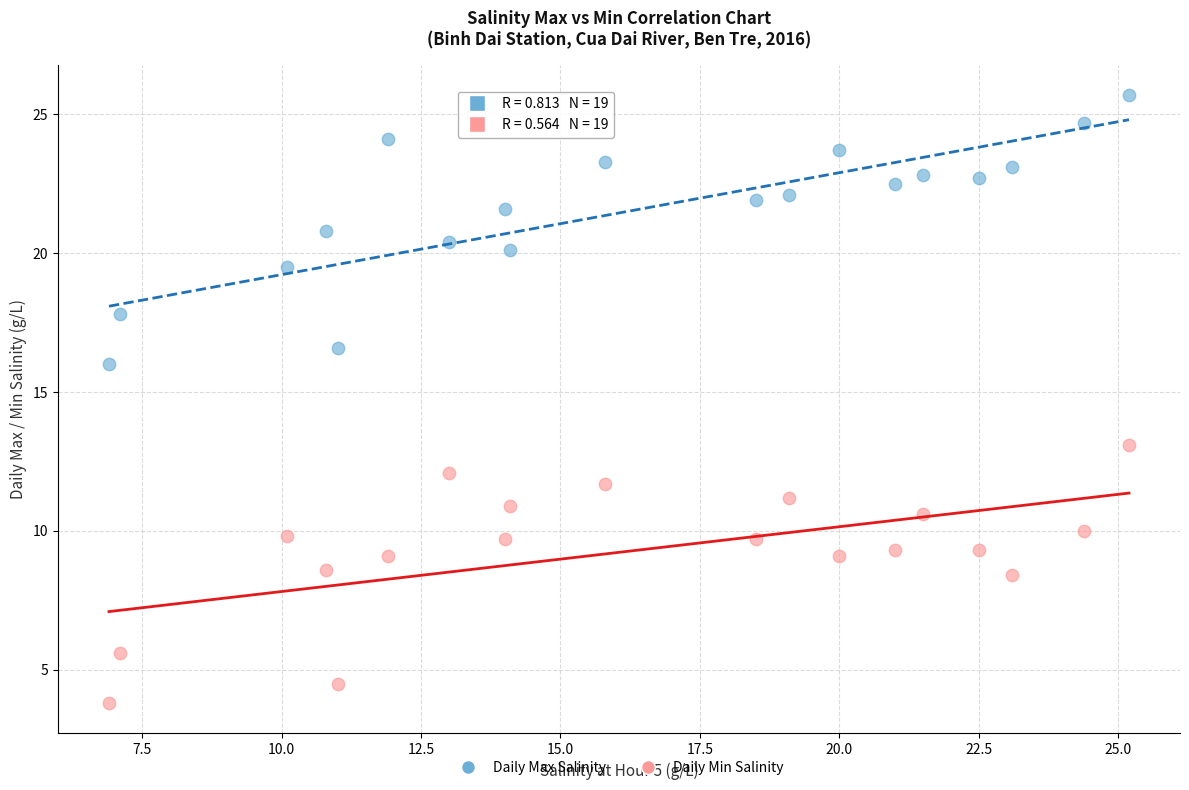

Which series has the widest spread of Y values?

Daily Max Salinity